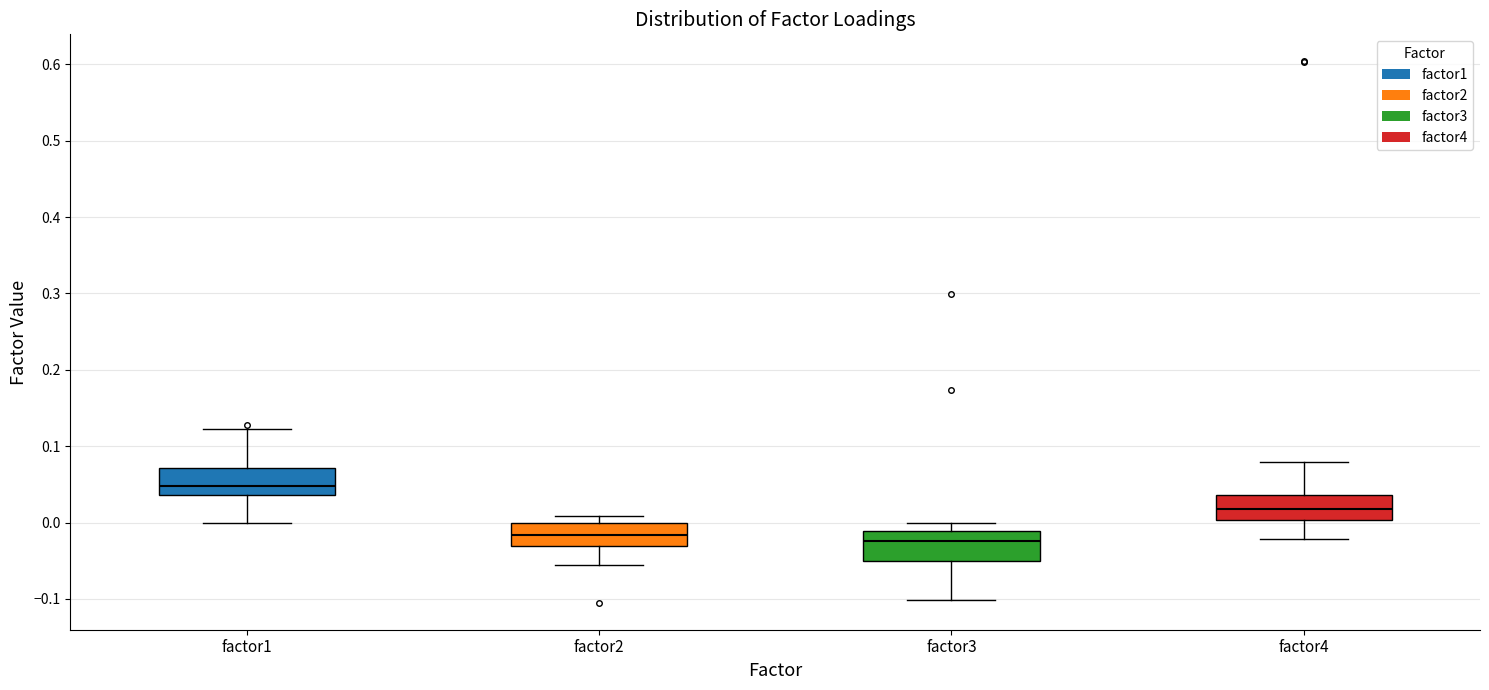

Reading left to right, transcribe this box plot: for each box, give where its median line is, the range the box spans, and where its two whiskers end, as read against the y-axis. The values are not printed on the chart, so give them approximately, as read against the axis.

factor1: median 0.05, box 0.04 to 0.07, whiskers 0.00 to 0.12
factor2: median -0.02, box -0.03 to 0.00, whiskers -0.06 to 0.01
factor3: median -0.02, box -0.05 to -0.01, whiskers -0.10 to 0.00
factor4: median 0.02, box 0.00 to 0.04, whiskers -0.02 to 0.08